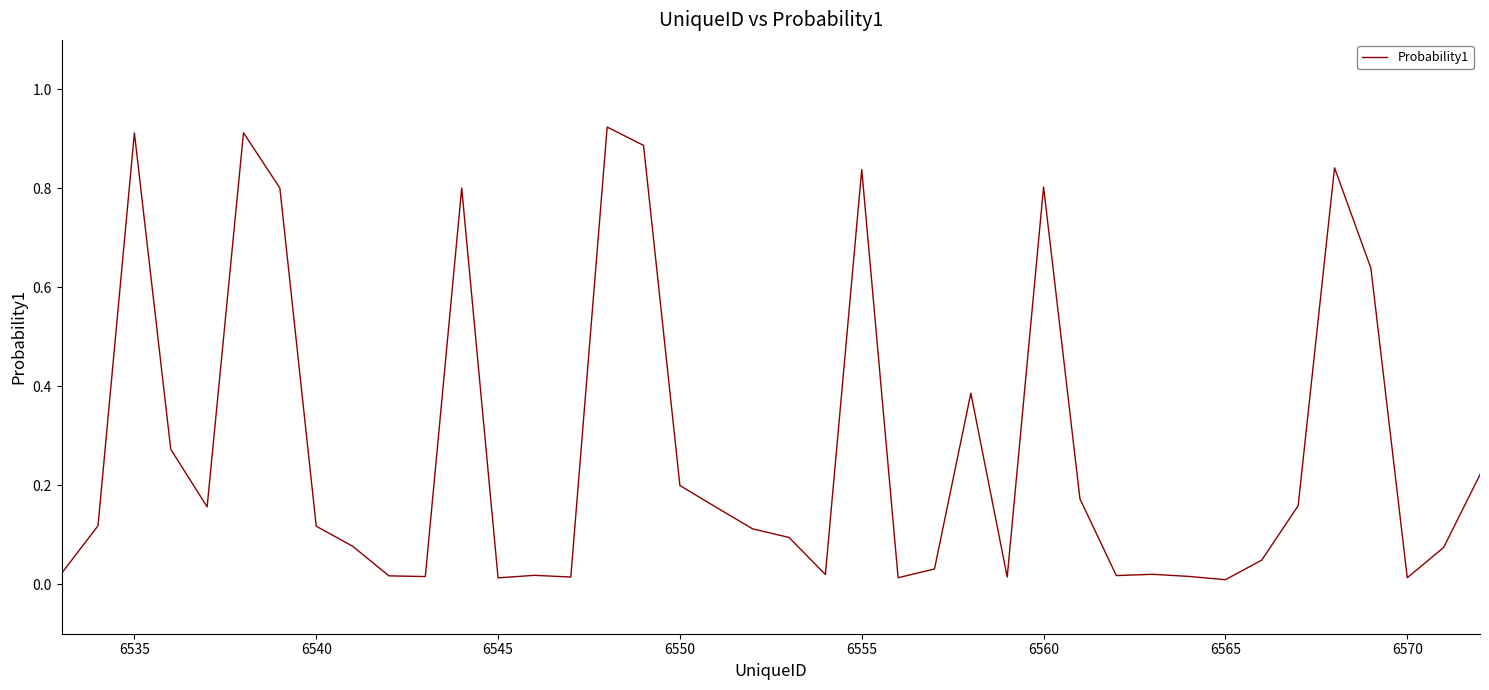

True or false: the data shows 0.3 at 6550.

False